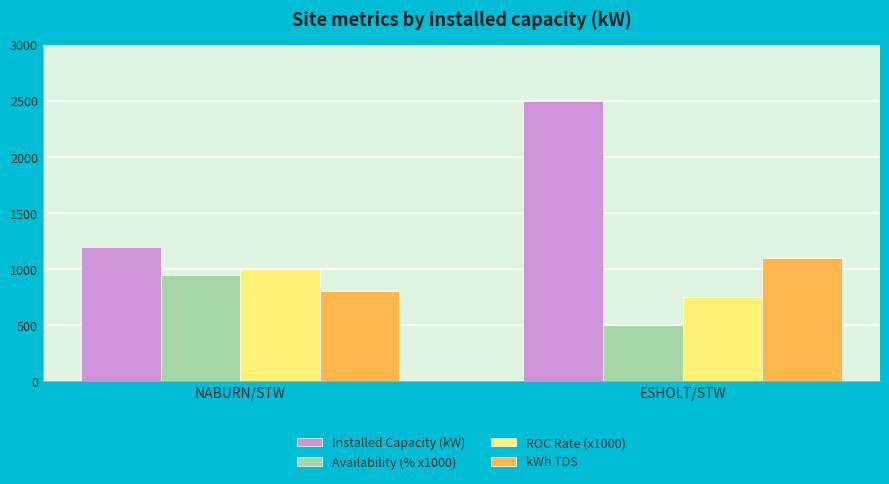

What is the spread (max minus min) of values at ESHOLT/STW?

2000